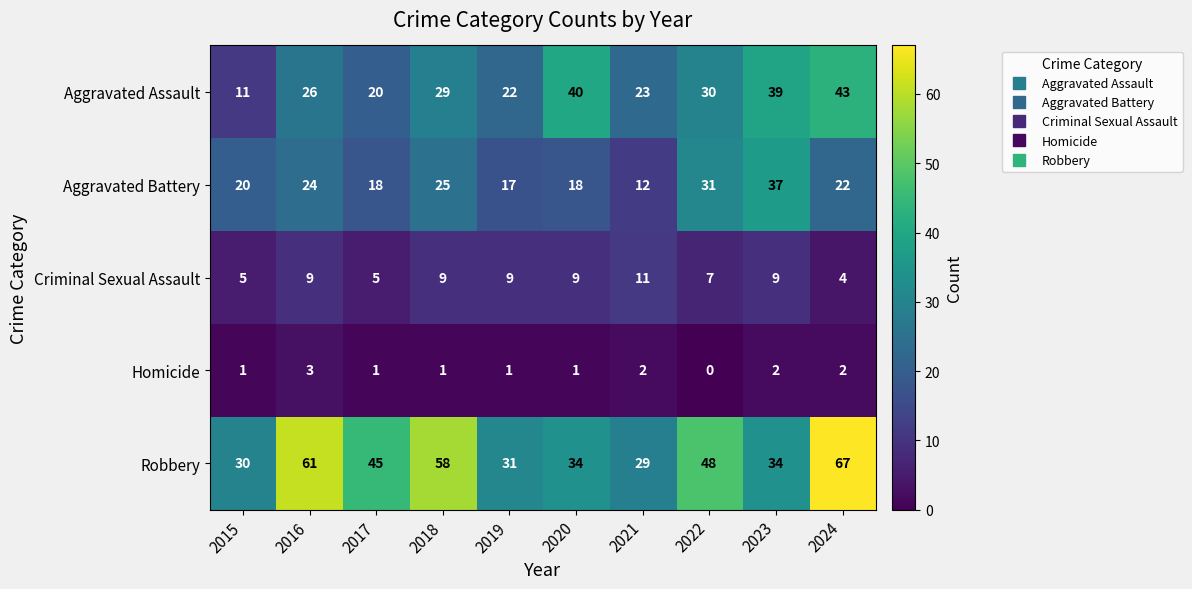

What is the average value of the Aggravated Battery series?

22